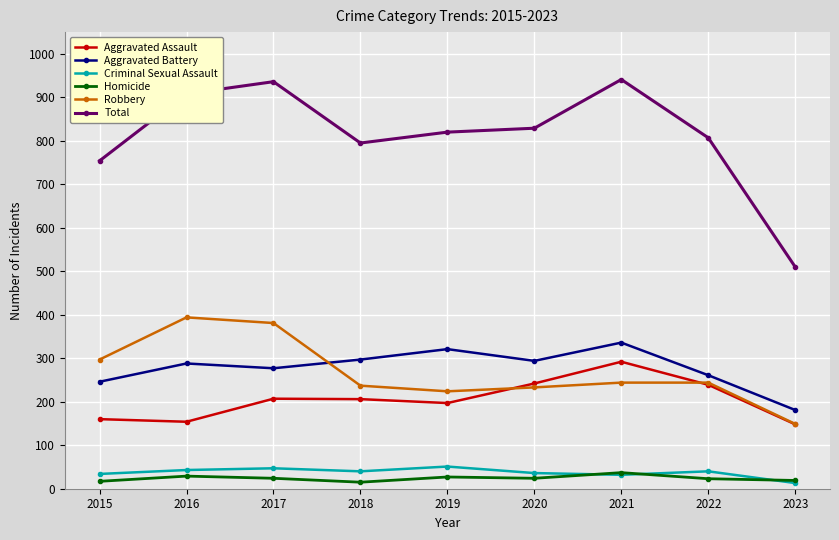

What is the difference between the Criminal Sexual Assault values at 2015 and 2020?

2